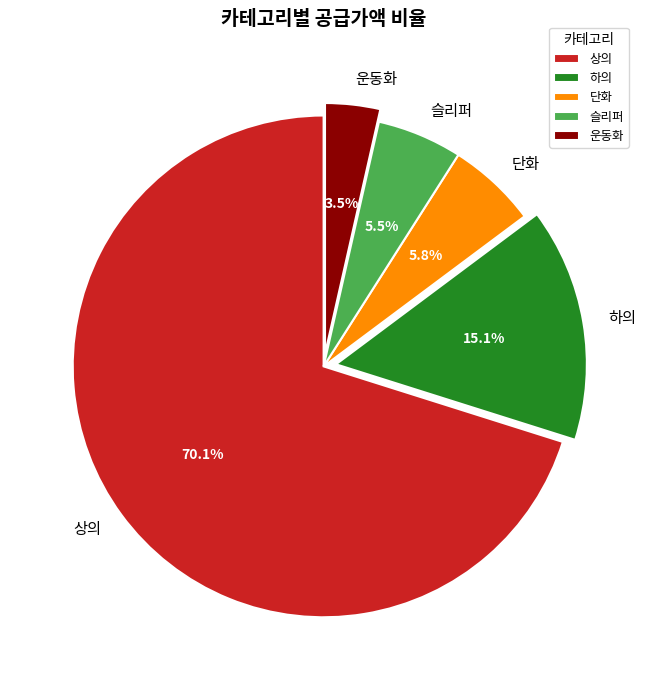

The 상의 slice represents 80% of the pie. True or false?

False